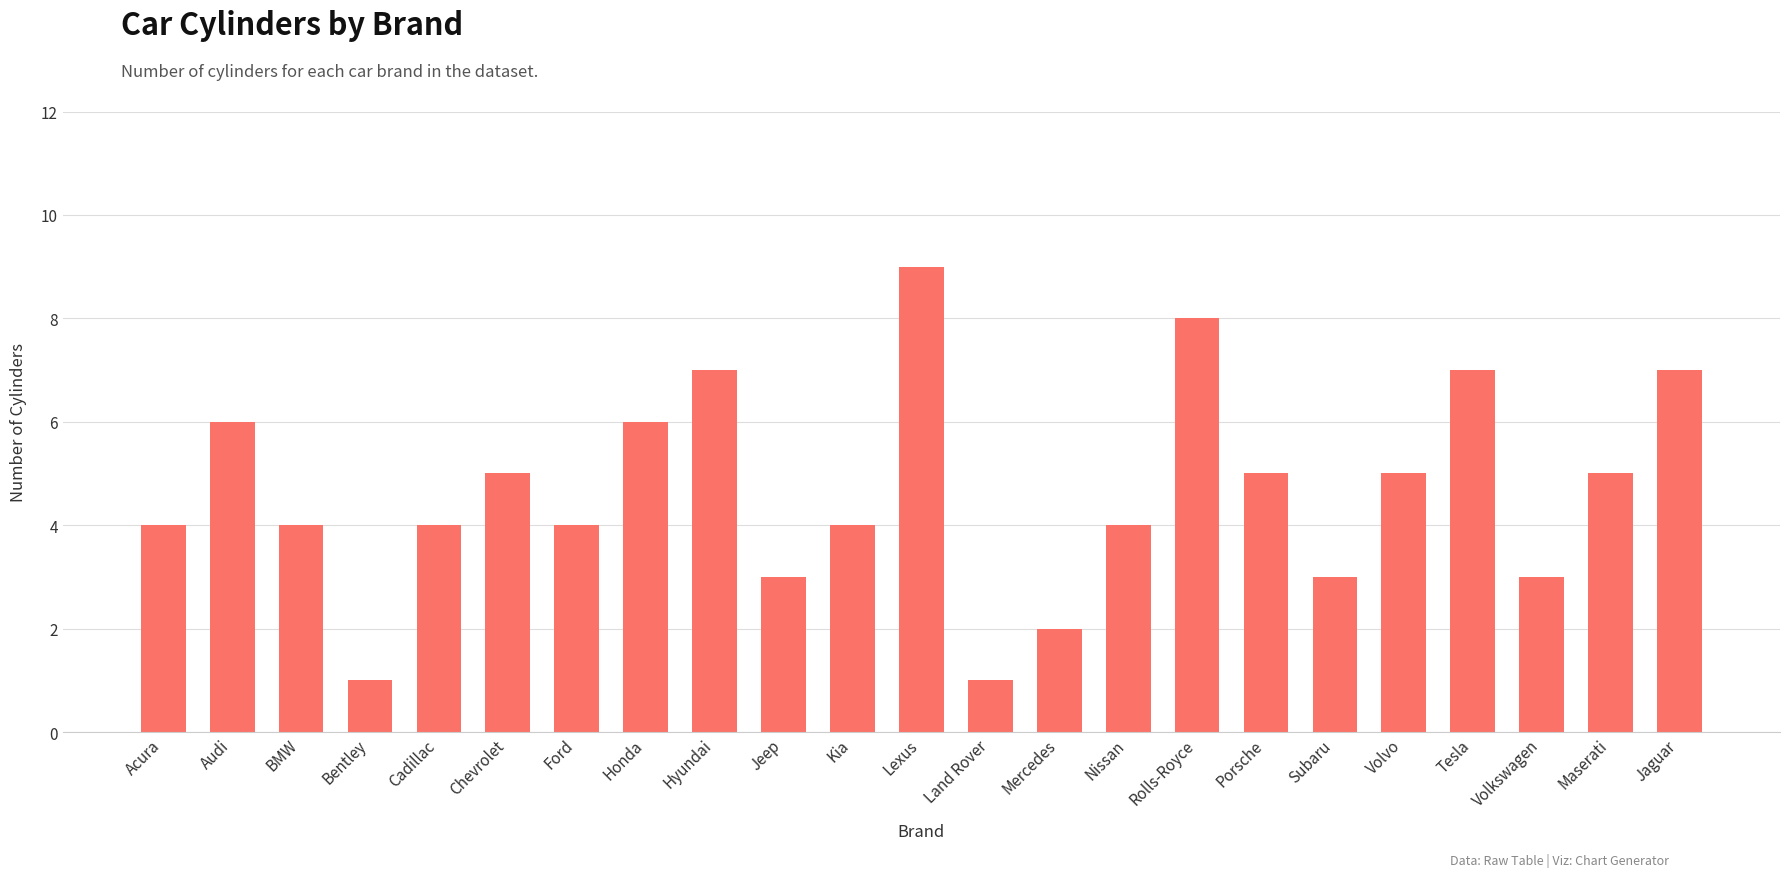

How many series are shown in this chart?

1